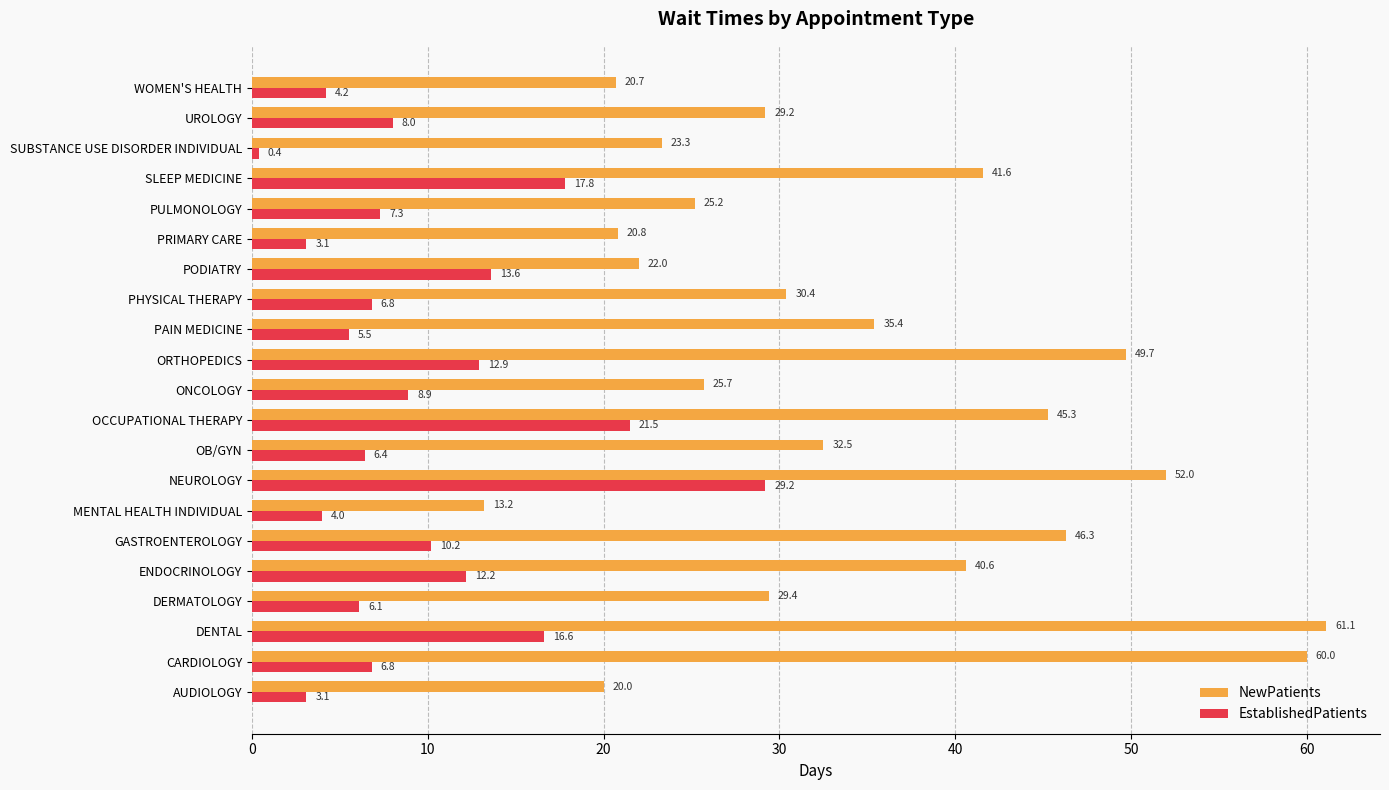

True or false: NewPatients has a value of 13.6 at SLEEP MEDICINE.

False